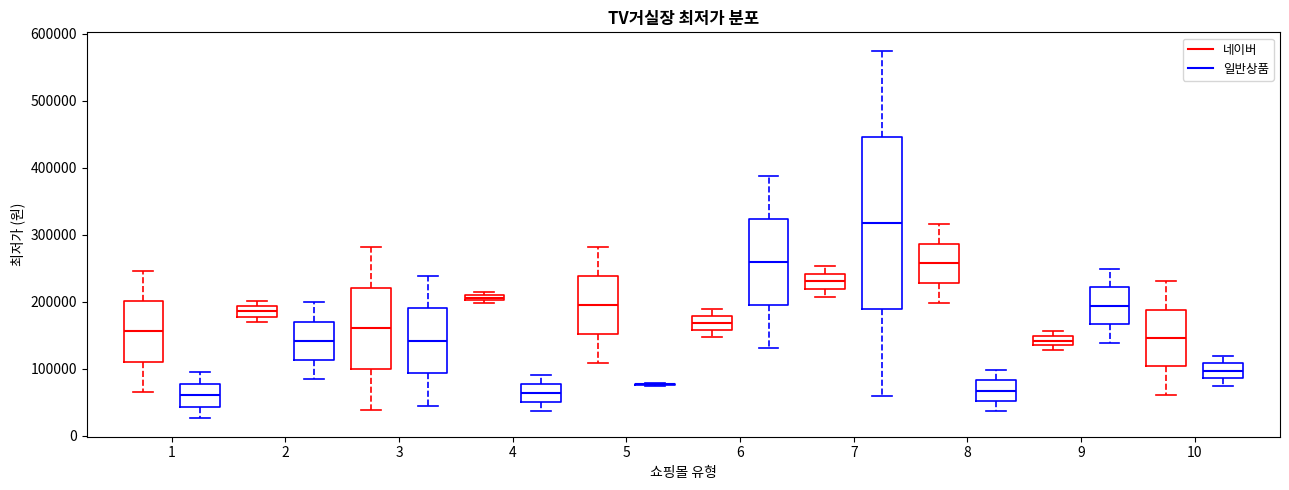

Where does the upper whisker of the box for 7 (네이버) end on the y-axis? The values are not printed on the chart, so give them approximately, as read against the axis.

250000